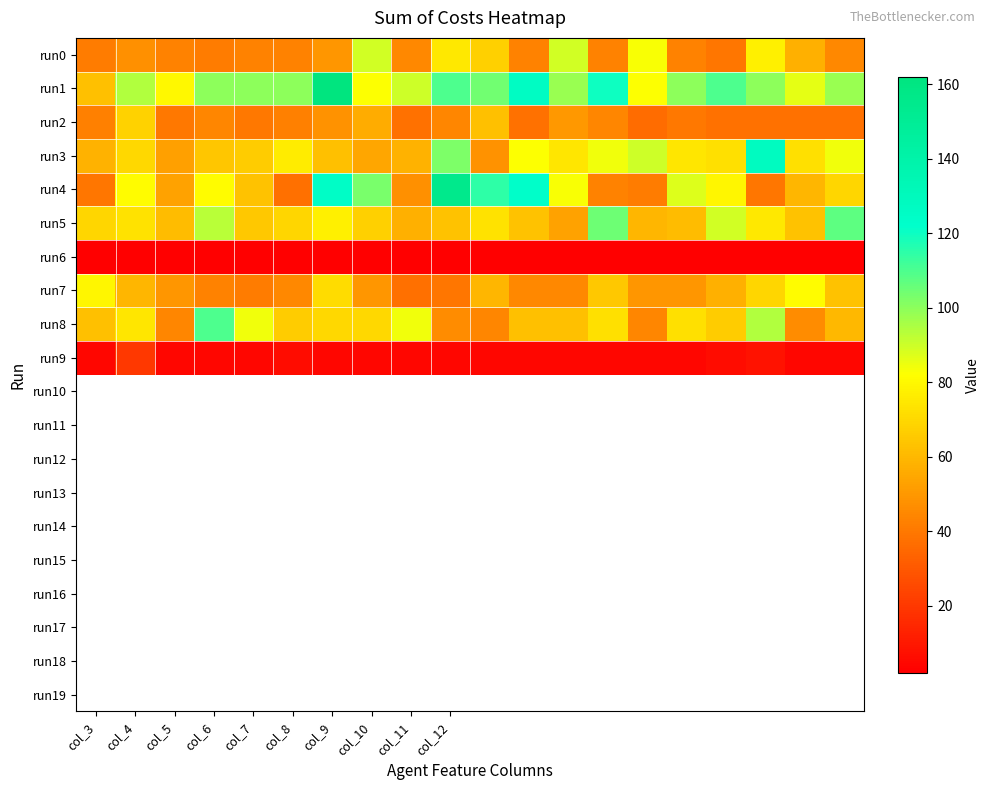

How many data points does each series have?

20